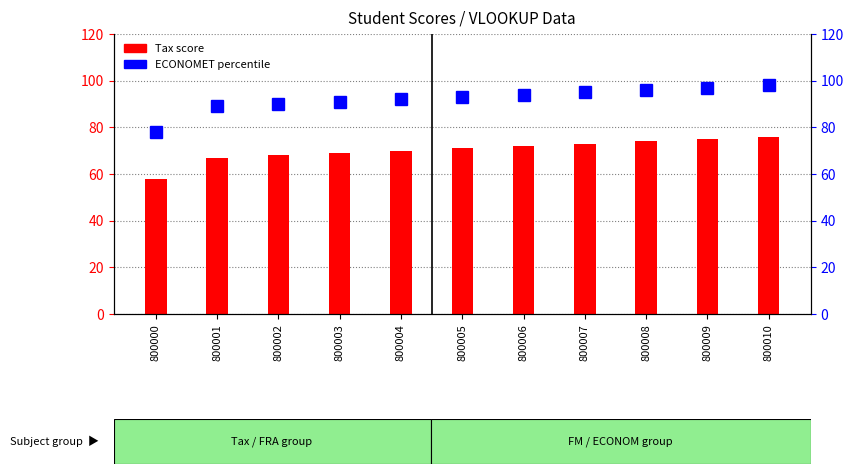

The value of Tax at 800000 is 34. True or false?

False